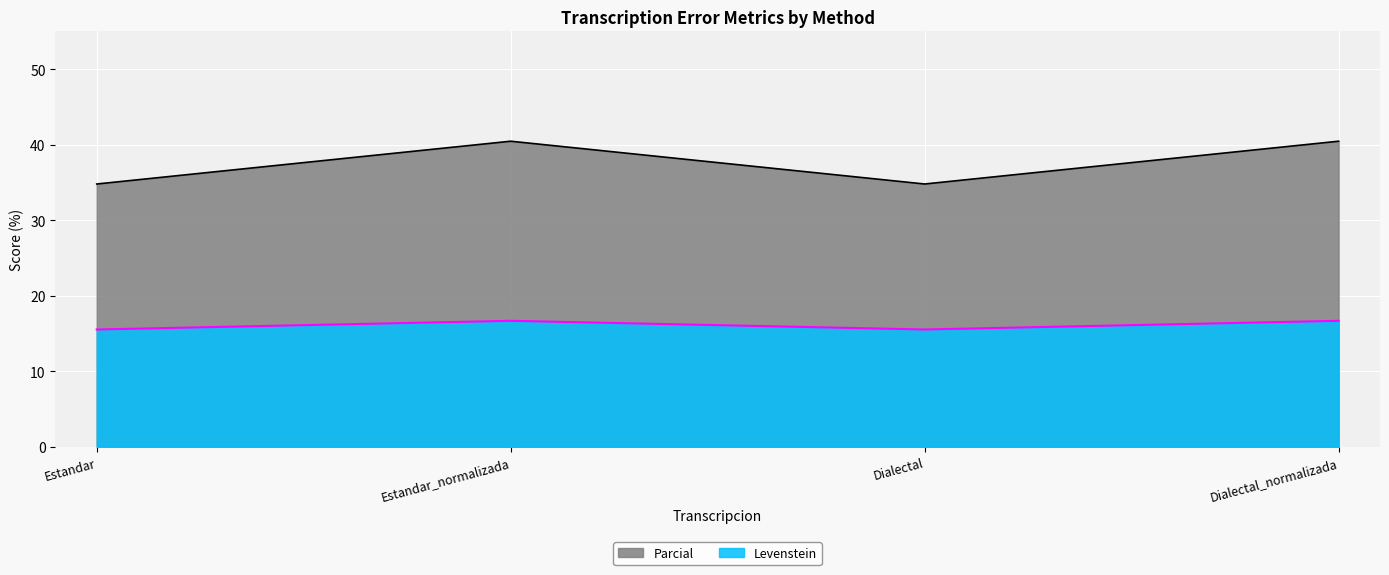

Rank the series by their maximum value, from lowest to highest.

Parcial, Levenstein